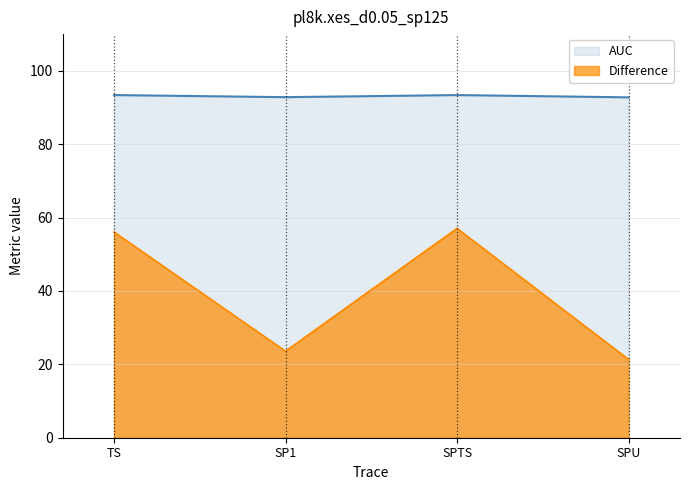

Reading left to right, what are all the values shown in this chart?

AUC: TS=93.4	SP1=92.8	SPTS=93.4	SPU=92.8
Difference: TS=56.1	SP1=23.6	SPTS=57.0	SPU=21.3